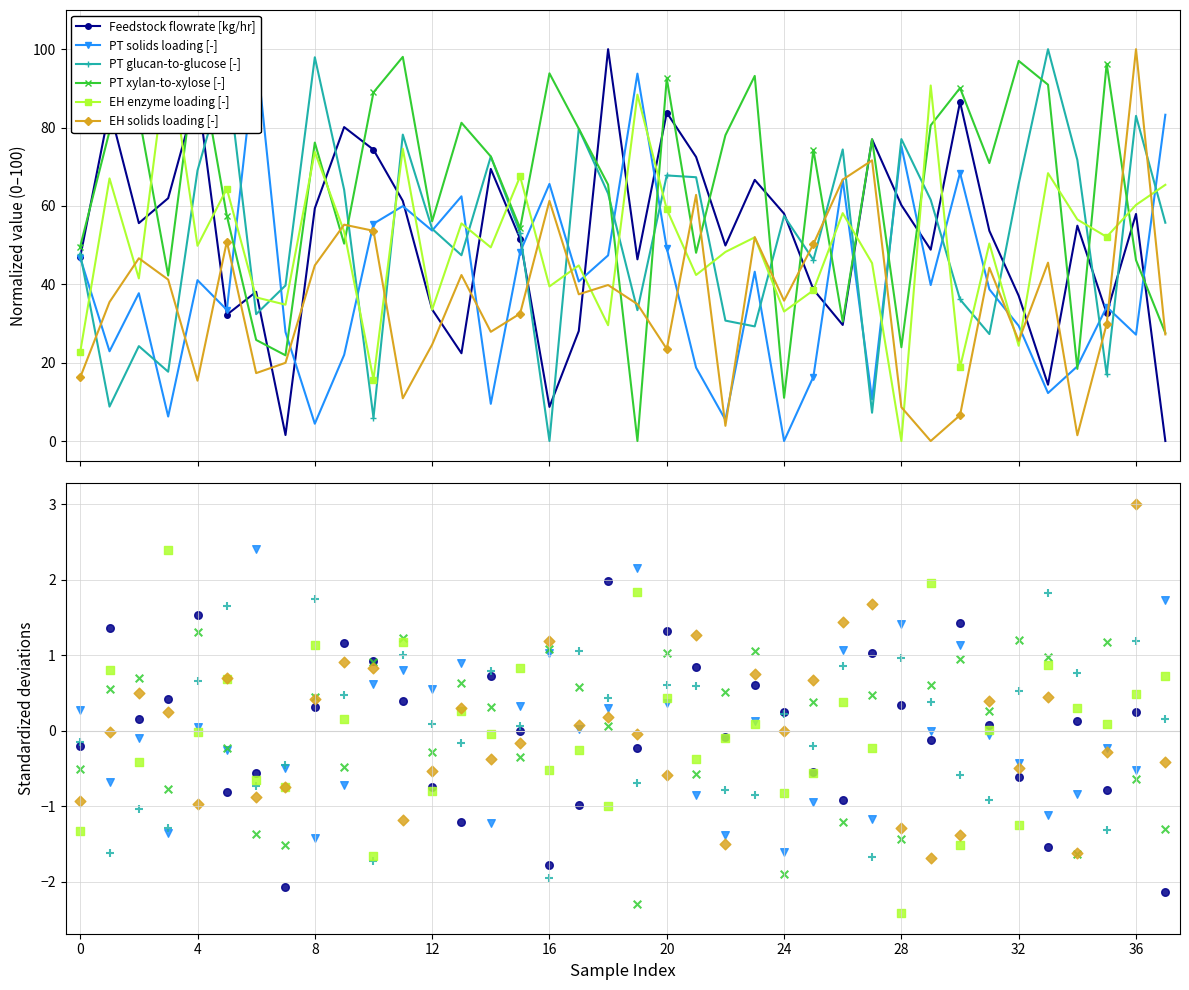

What are all the series names shown in the legend?

Feedstock flowrate [kg/hr], PT solids loading [-], PT glucan-to-glucose [-], PT xylan-to-xylose [-], EH enzyme loading [-], EH solids loading [-]